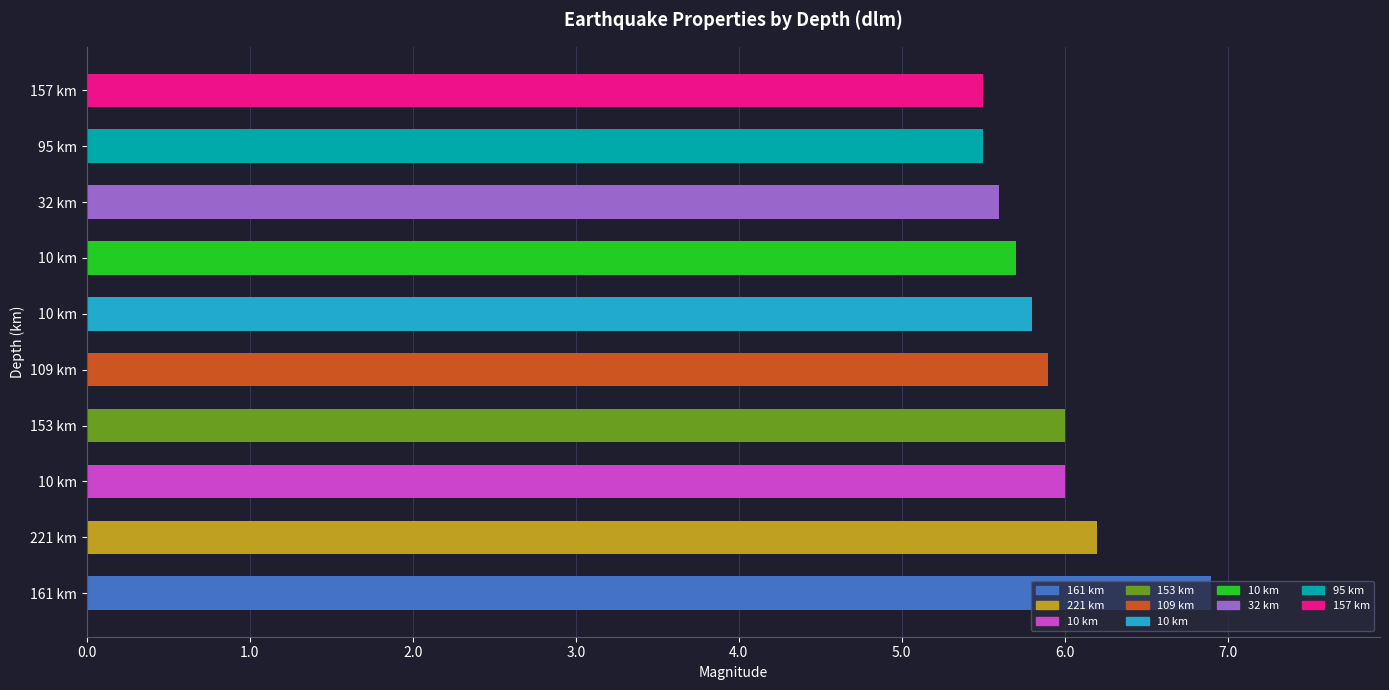

How many data points does each series have?

10